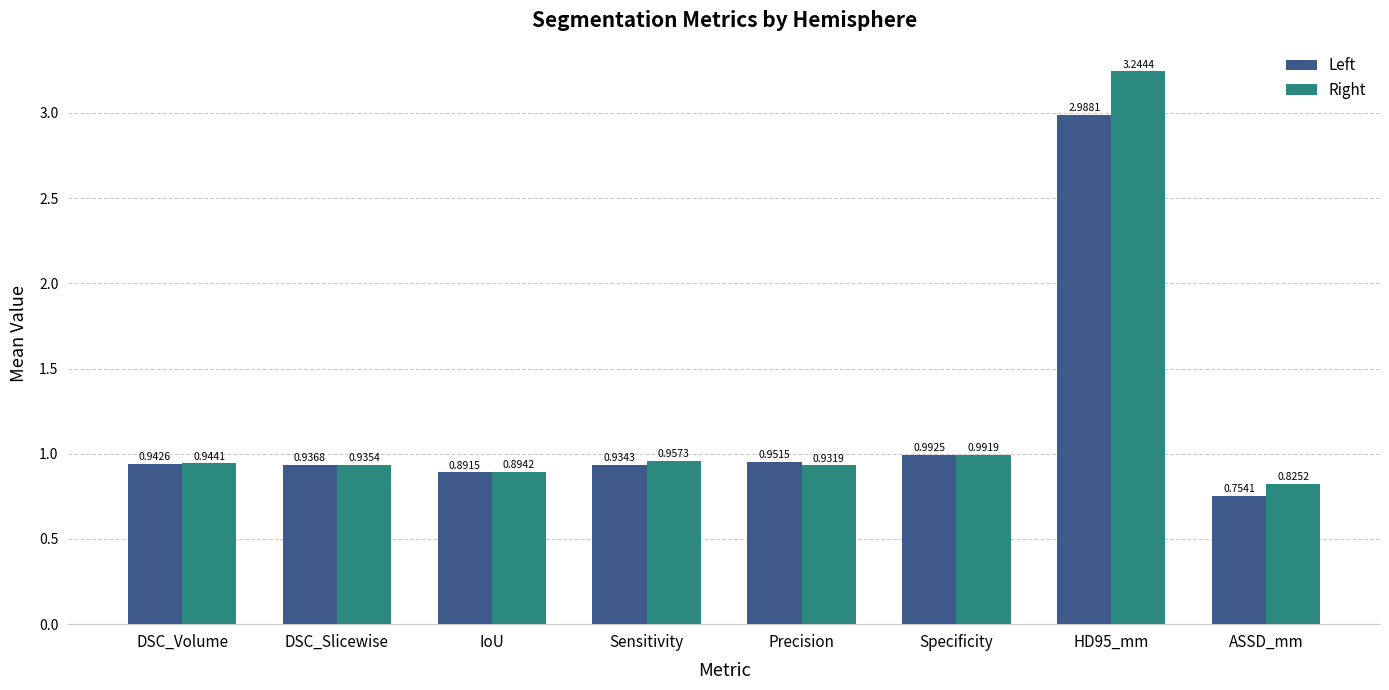

At which label does Left reach its minimum?

ASSD_mm